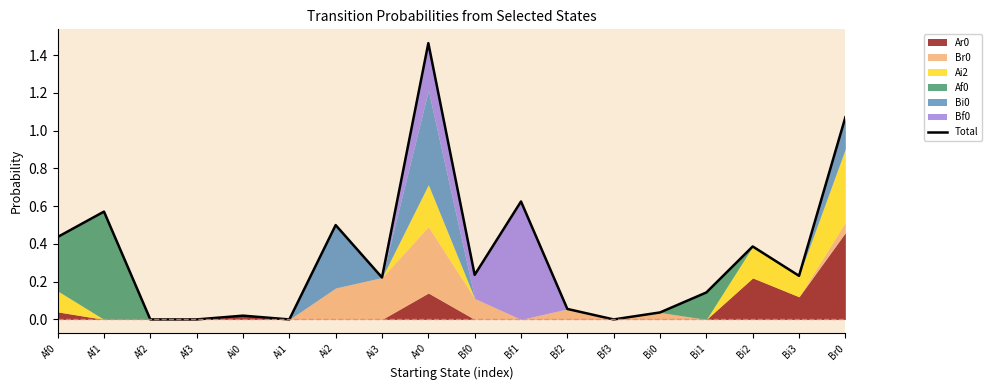

What is the value of the 10th point from the left?

0.2